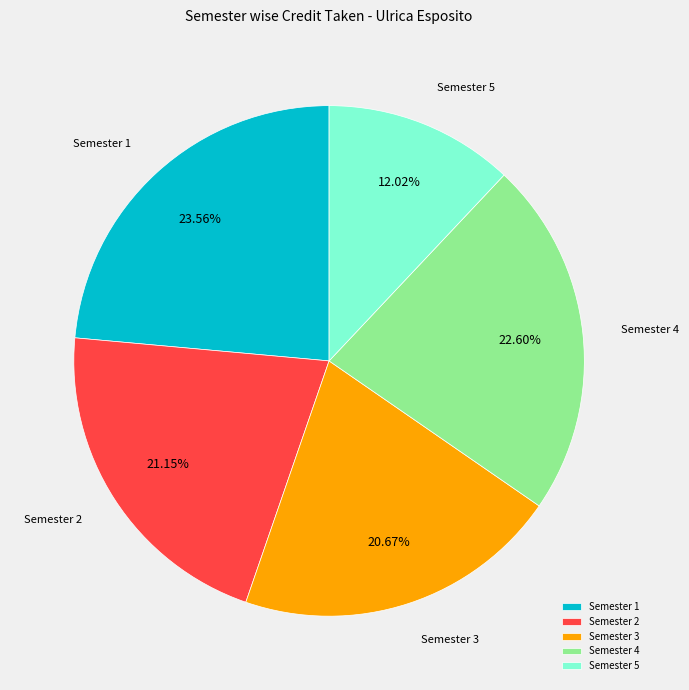

How many slices are in this pie chart?

5